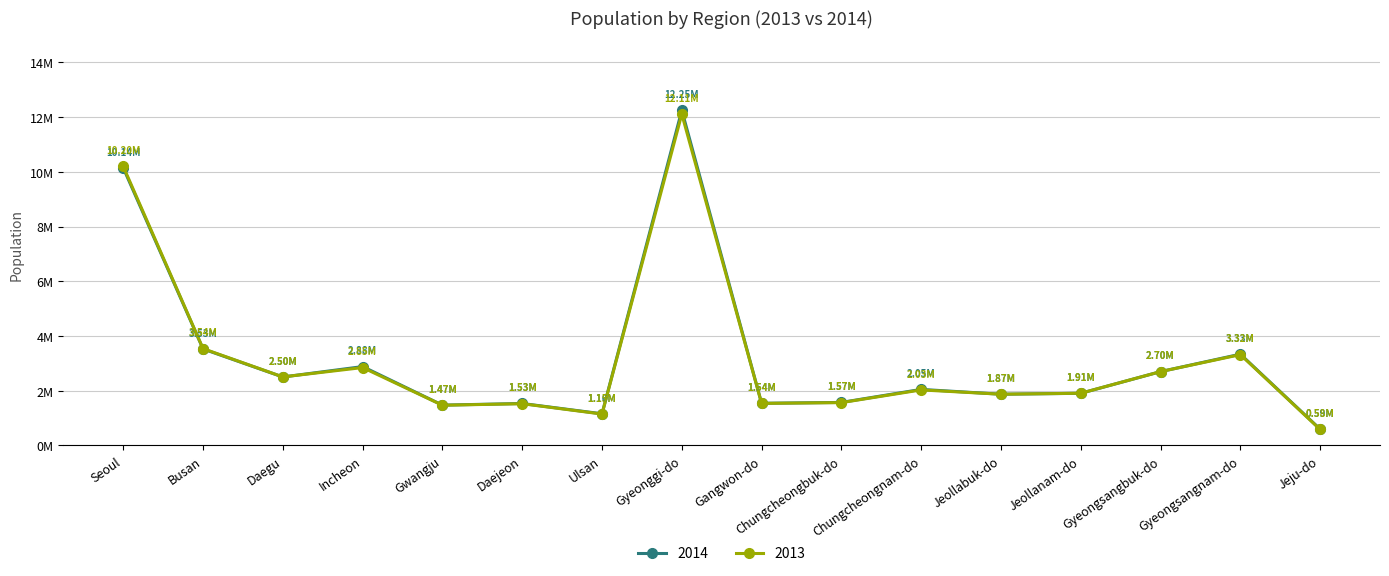

List the series in order of their peak value, lowest first.

2013, 2014